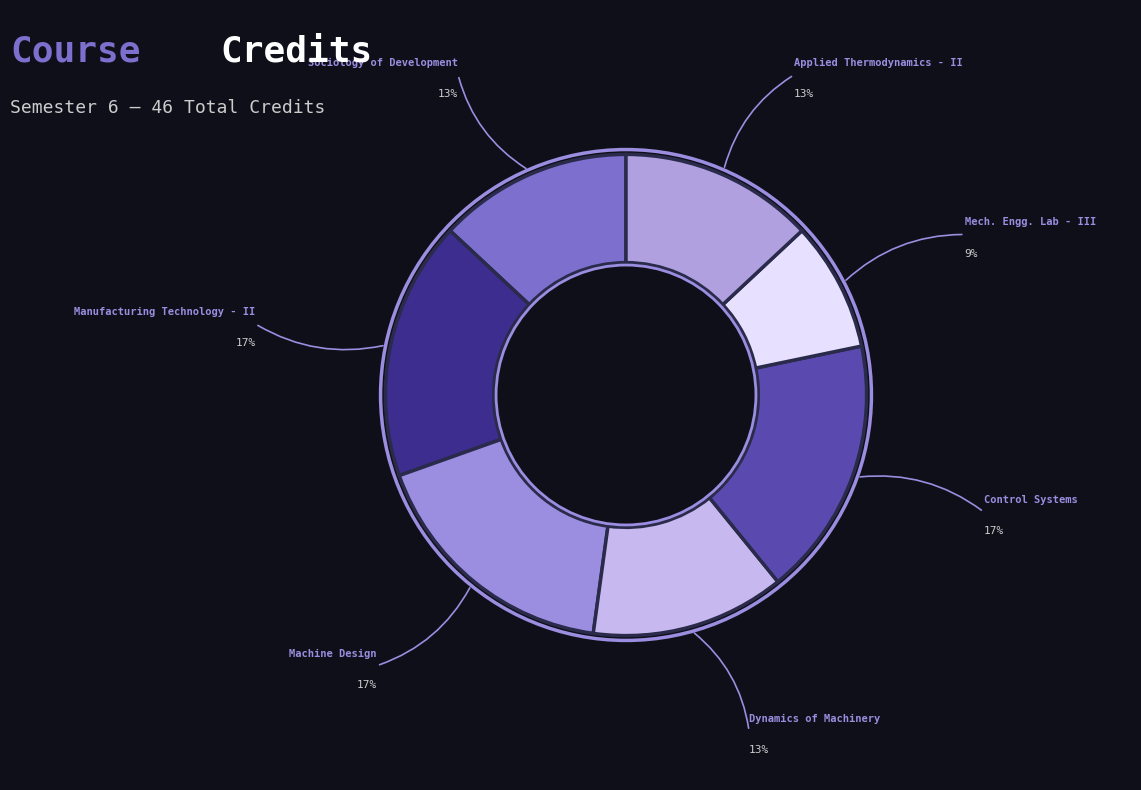

How many slices are in this pie chart?

7